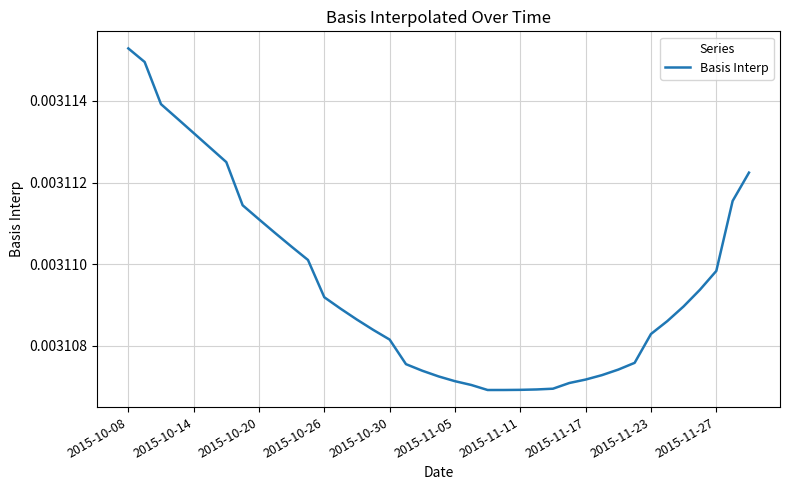

Which category has the highest value across all series?

2015-10-08